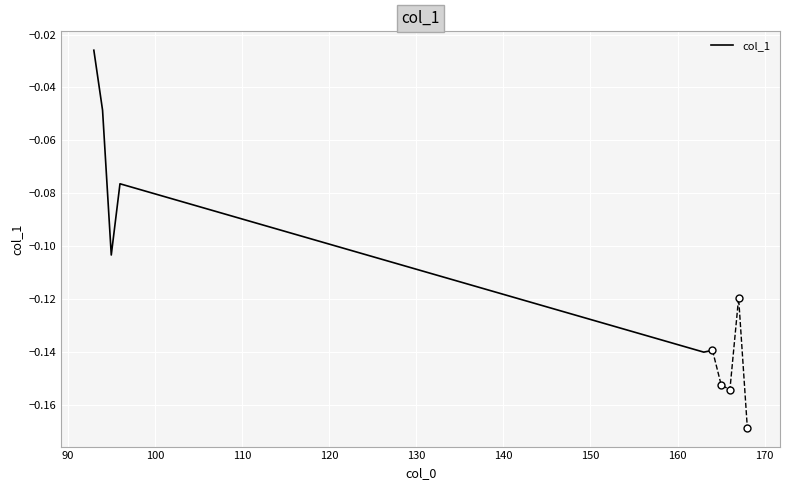

What value does the data have at 130?

-0.1